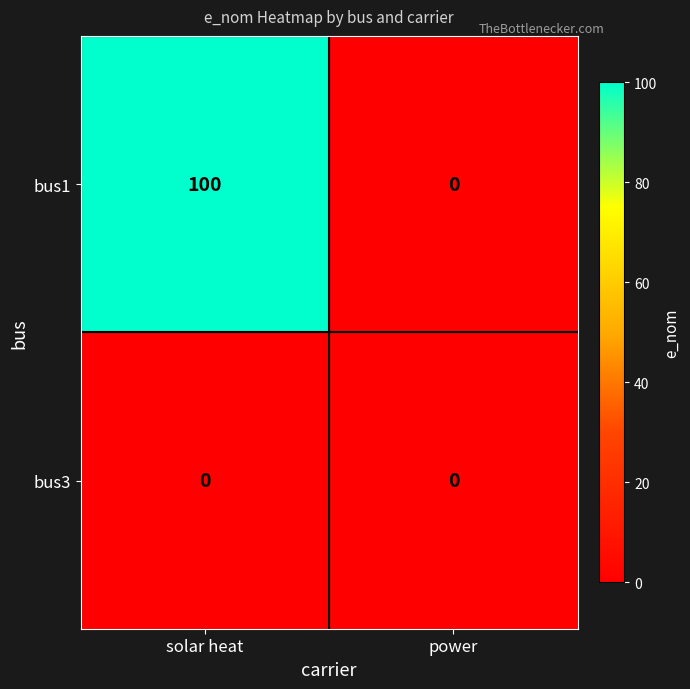

What is the greatest value displayed?

100